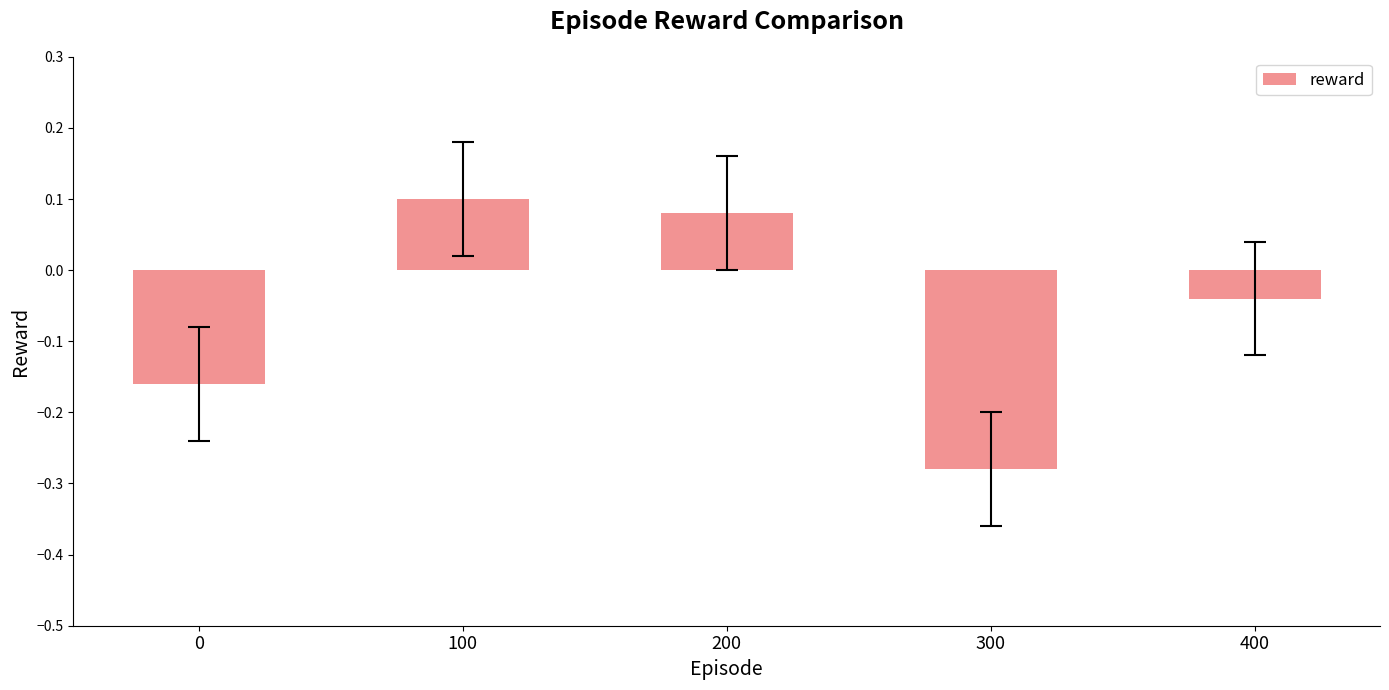

Does the chart contain any negative values?

Yes